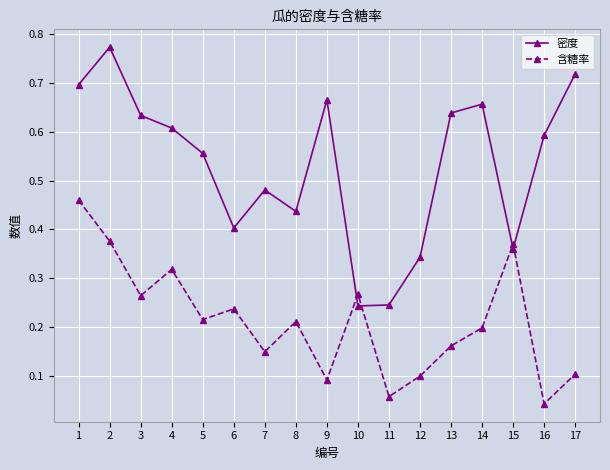

Which series has the largest total across all categories?

密度